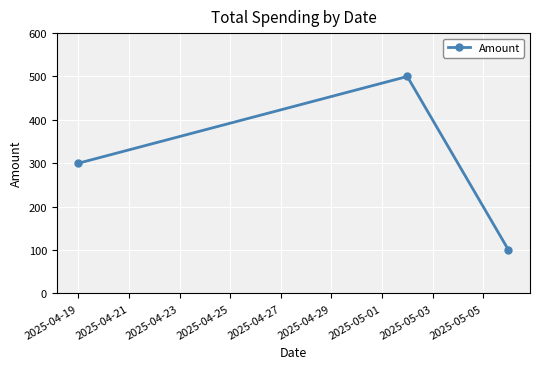

Count the values in the range 100 to 500.

3